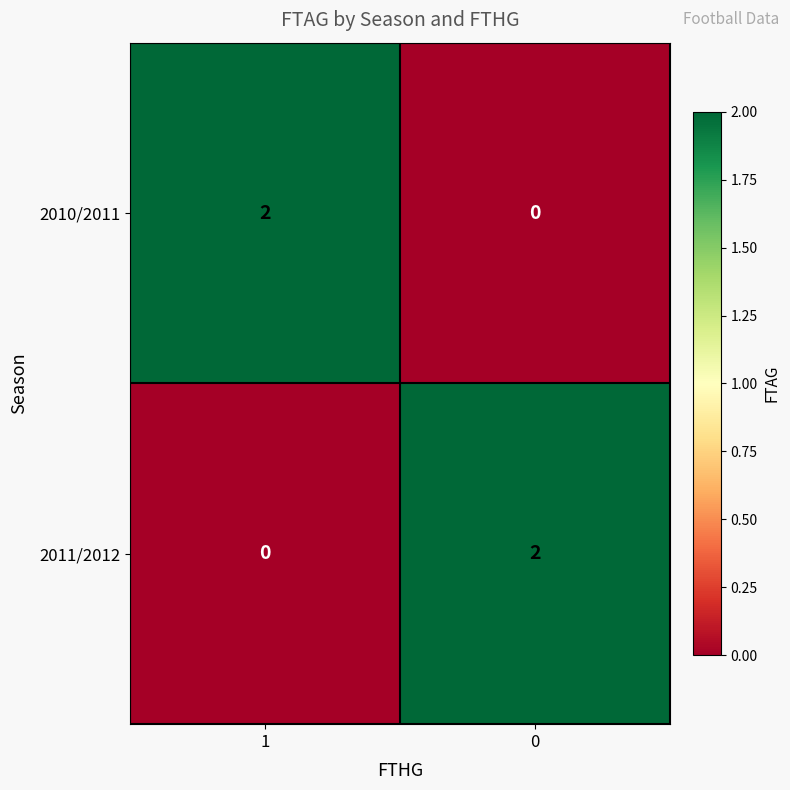

The 2011/2012 series shows 2 at 0. True or false?

True